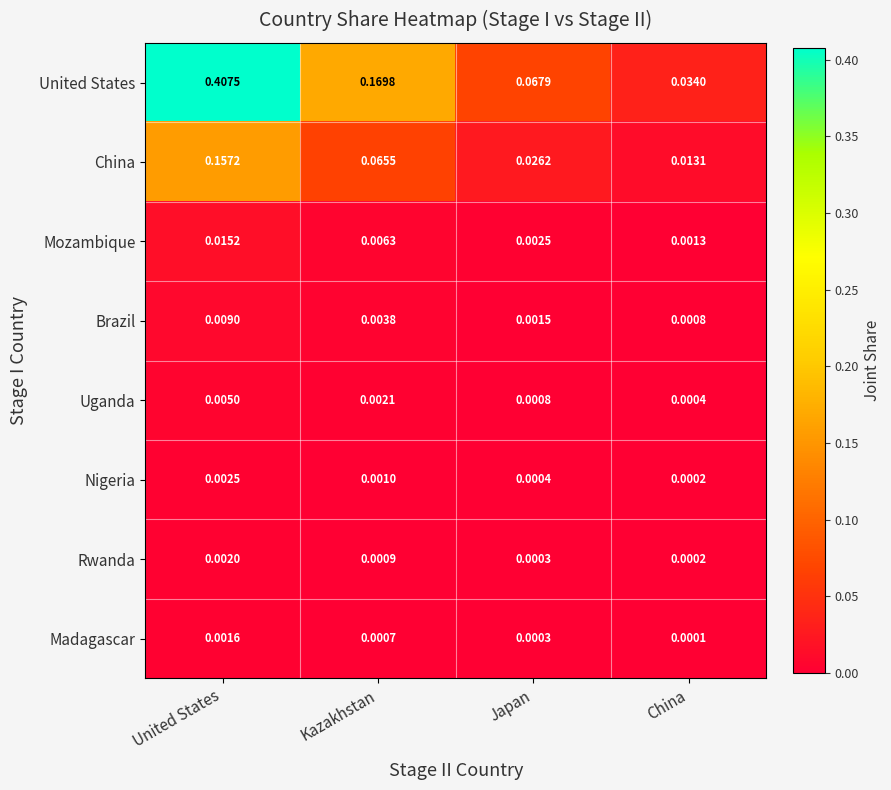

Which category has the lowest value across all series?

China